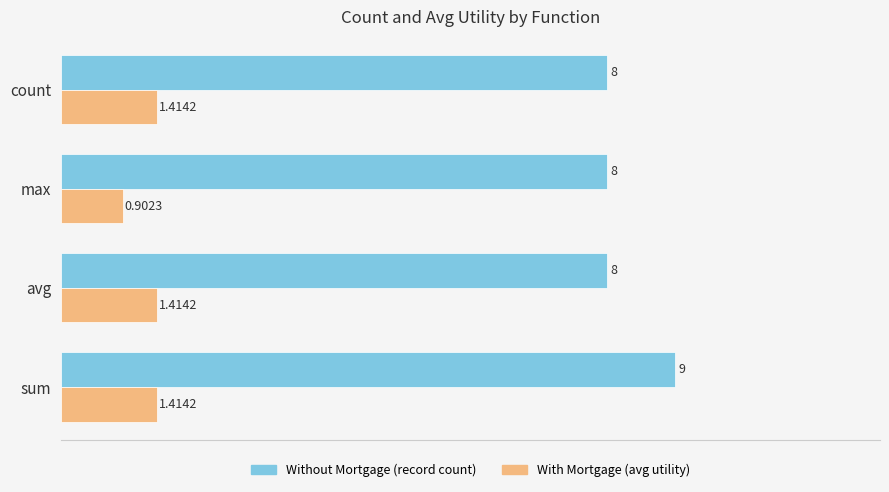

Which category has the lowest value in the With Mortgage (avg utility) series?

max